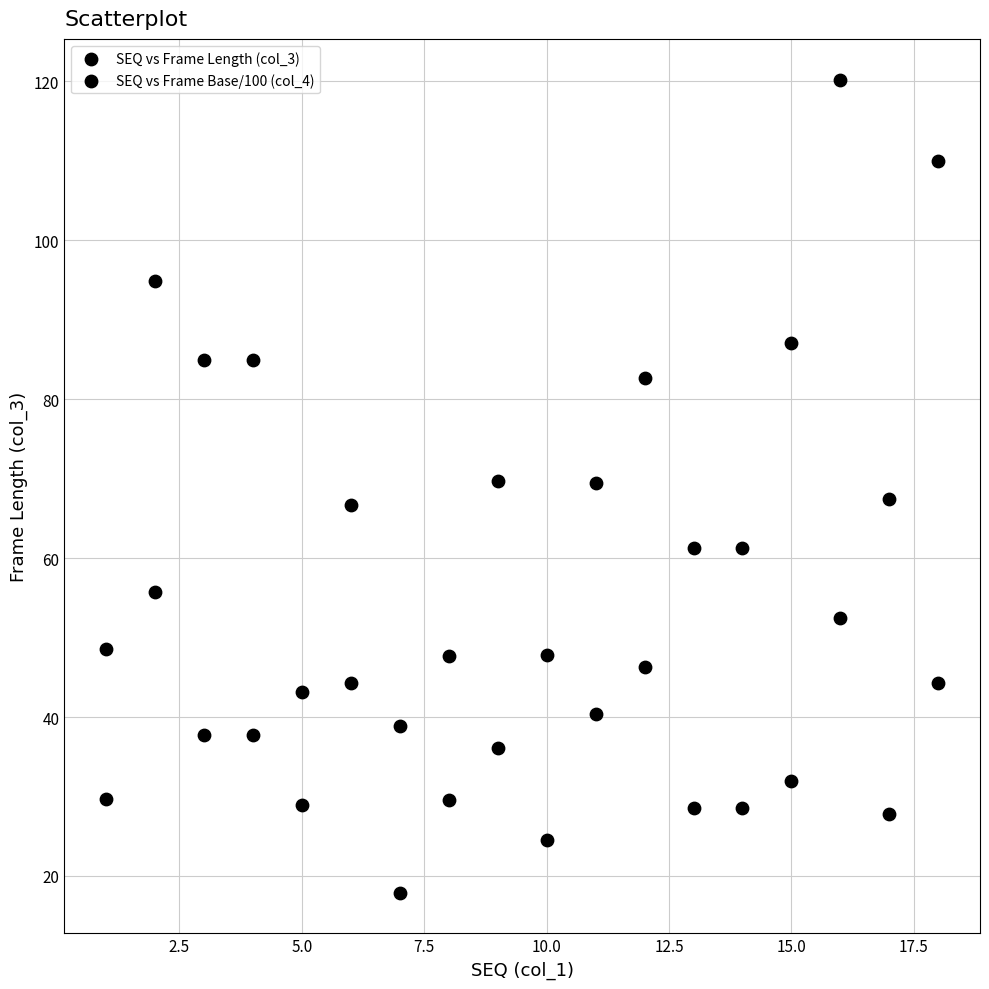

How many data points are displayed?

36